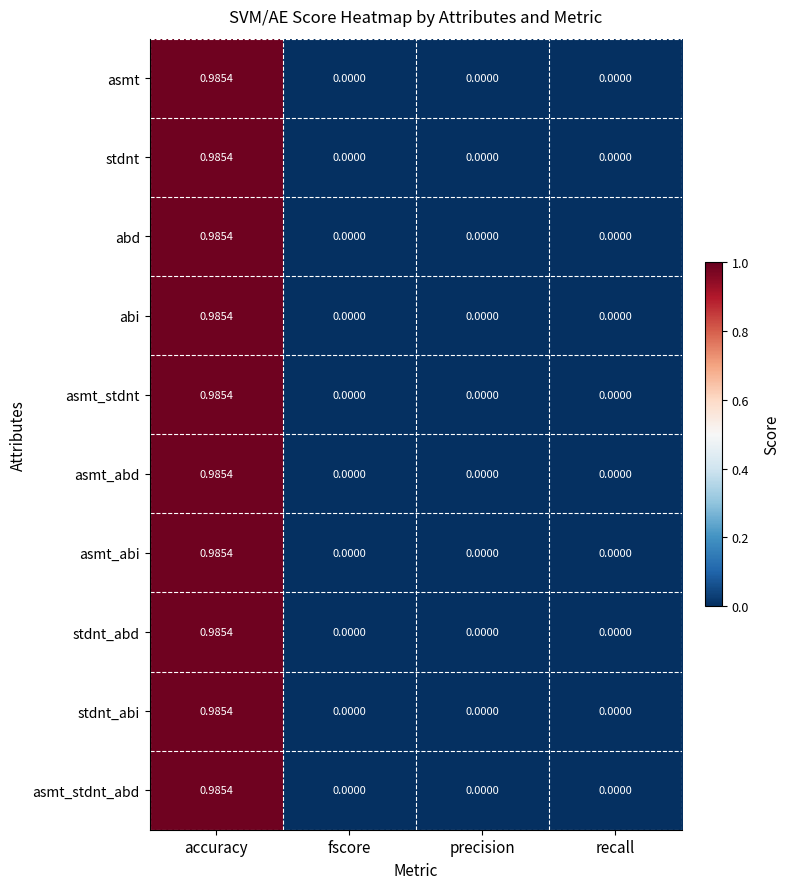

At which category is the sum across all series the highest?

accuracy